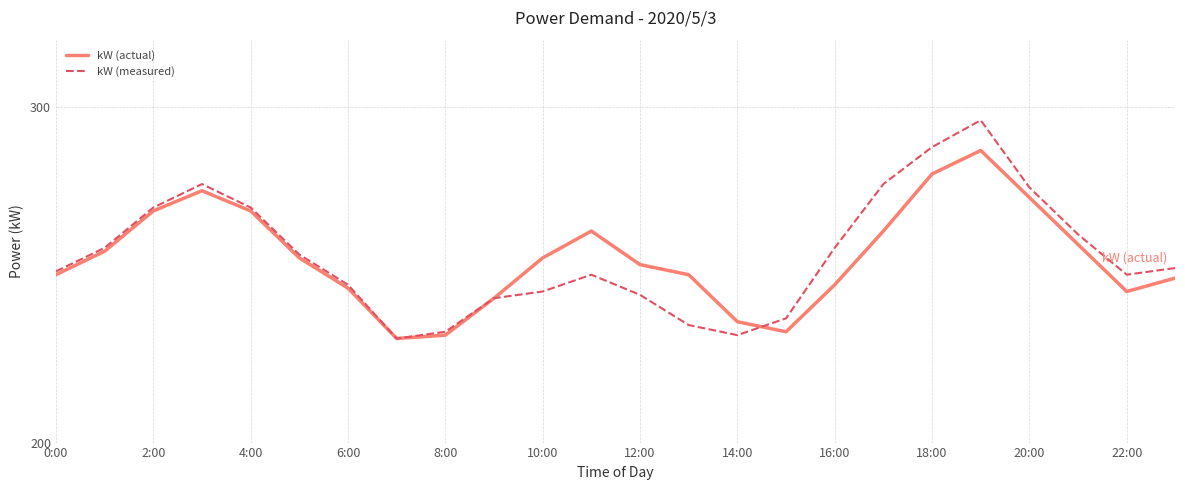

What is the difference between the maximum and minimum values in the kW (actual) series?

56